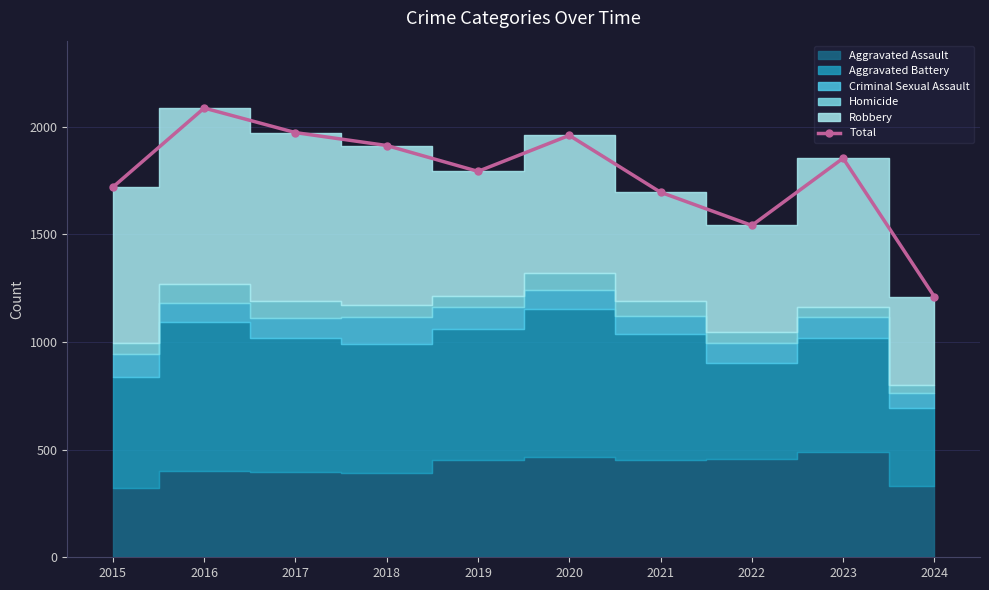

Reading left to right, what are all the values shown in this chart?

2015=1719	2016=2086	2017=1972	2018=1912	2019=1792	2020=1959	2021=1695	2022=1541	2023=1853	2024=1210